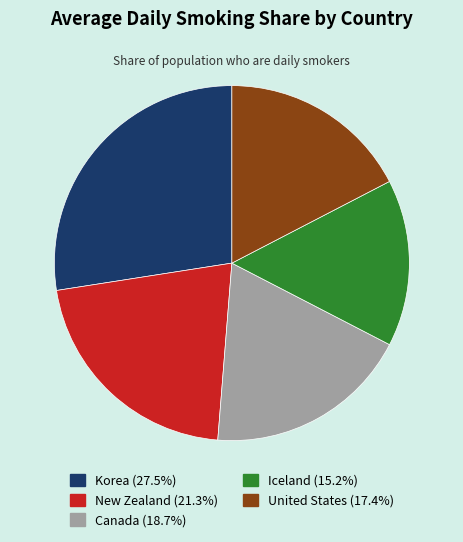

Rank the categories by value from highest to lowest.

Korea, New Zealand, Canada, United States, Iceland